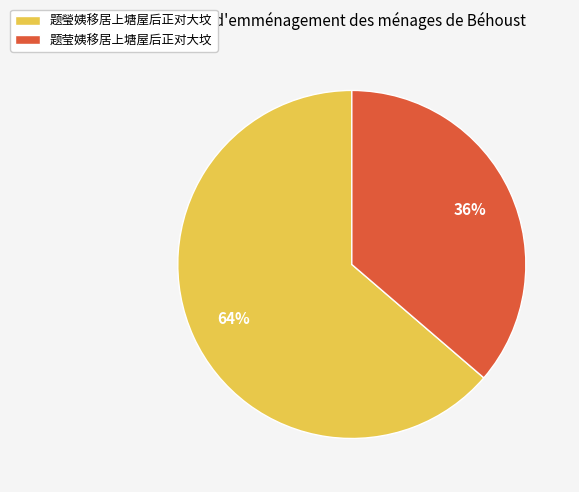

How many segments does this pie chart have?

2